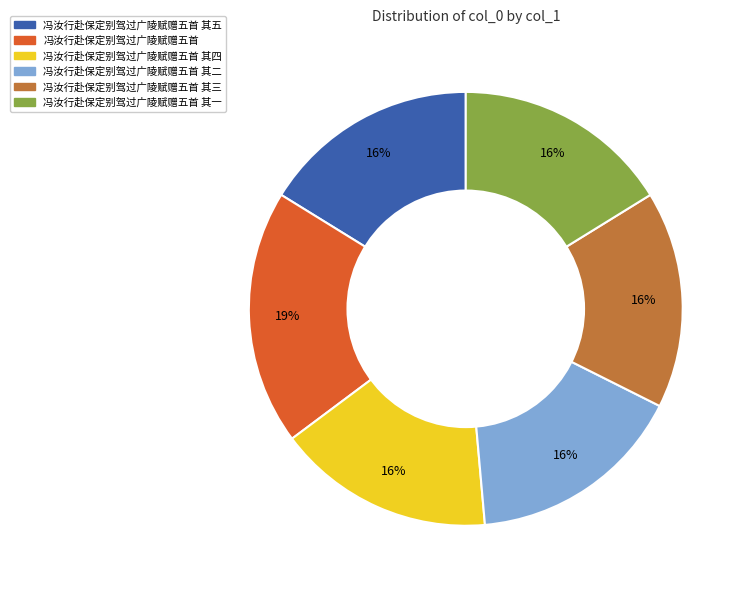

To the nearest percent, what is the combined percentage of 冯汝行赴保定别驾过广陵赋赠五首 其二 and 冯汝行赴保定别驾过广陵赋赠五首?

35%